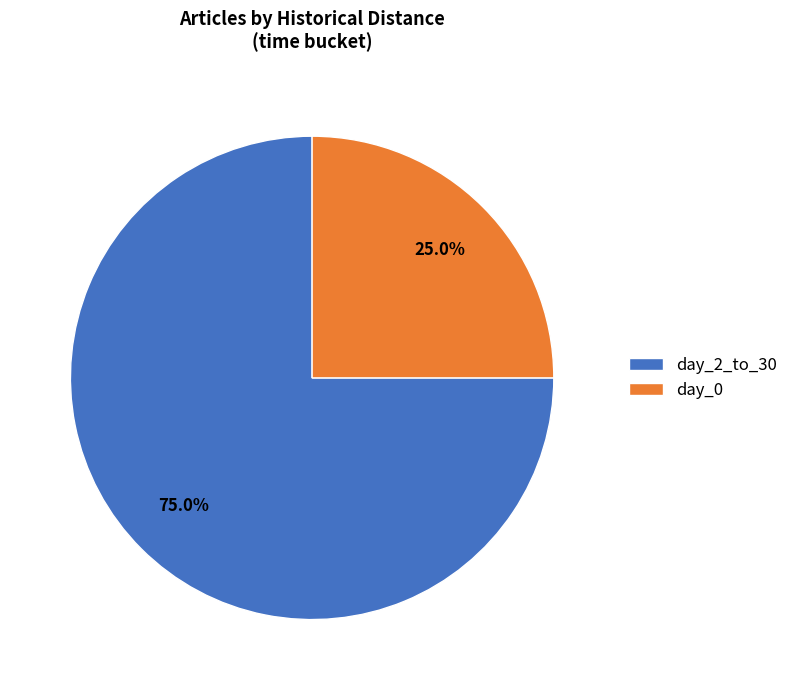

Does day_0 represent more than half of the total?

No